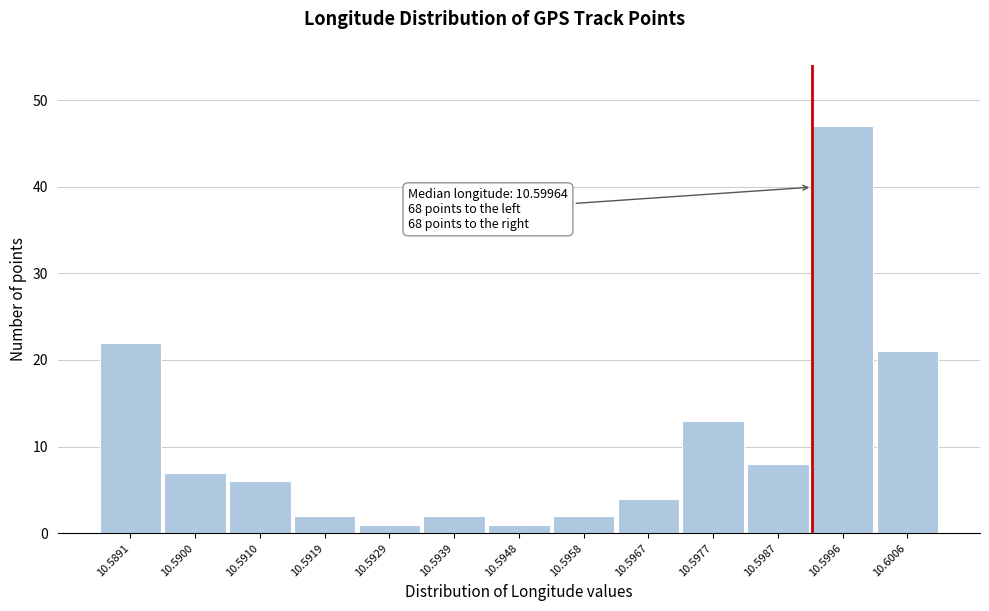

Reading left to right, what are all the values shown in this chart?

10.5891=22	10.5900=7	10.5910=6	10.5919=2	10.5929=1	10.5939=2	10.5948=1	10.5958=2	10.5967=4	10.5977=13	10.5987=8	10.5996=47	10.6006=21